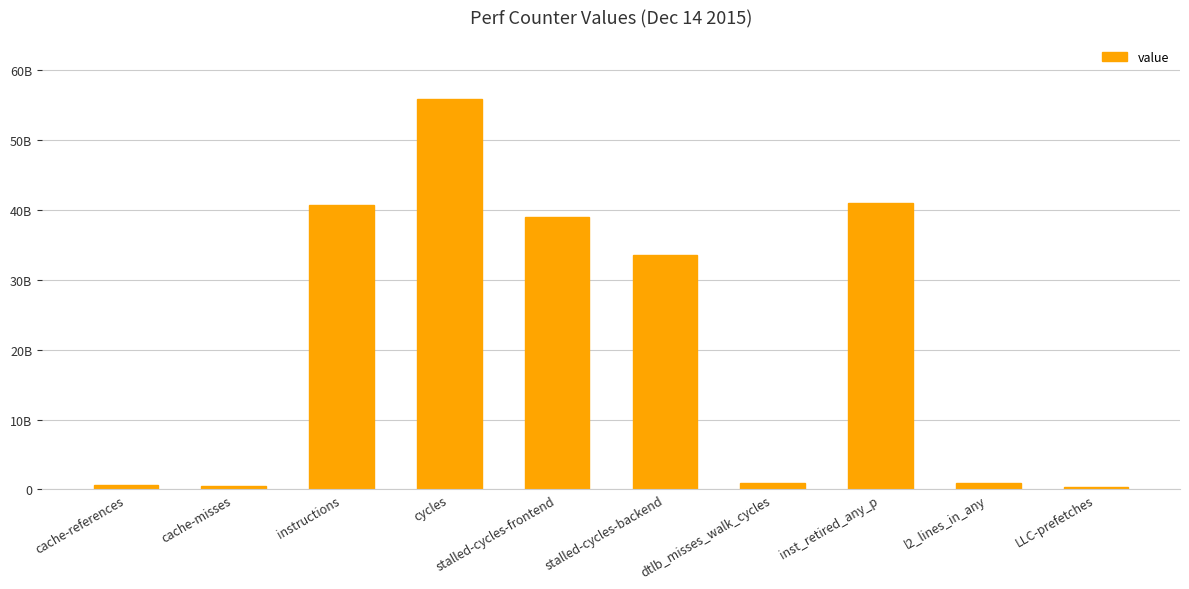

At which label is the value closest to 28133858267?

stalled-cycles-backend